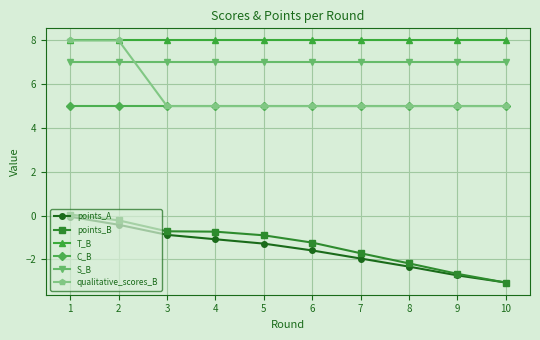

True or false: C_B and S_B intersect in this chart.

False